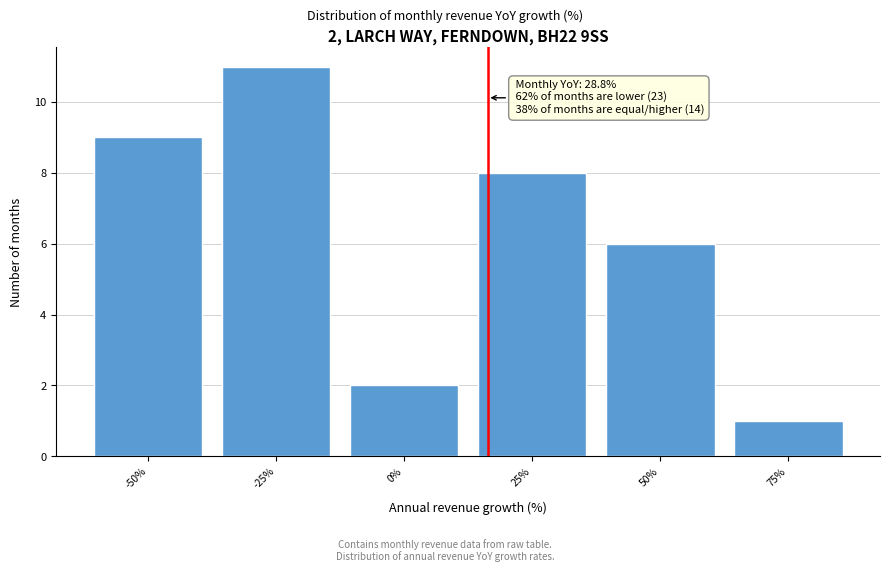

Reading right to left, extract all data points from this chart.

1	6	8	2	11	9